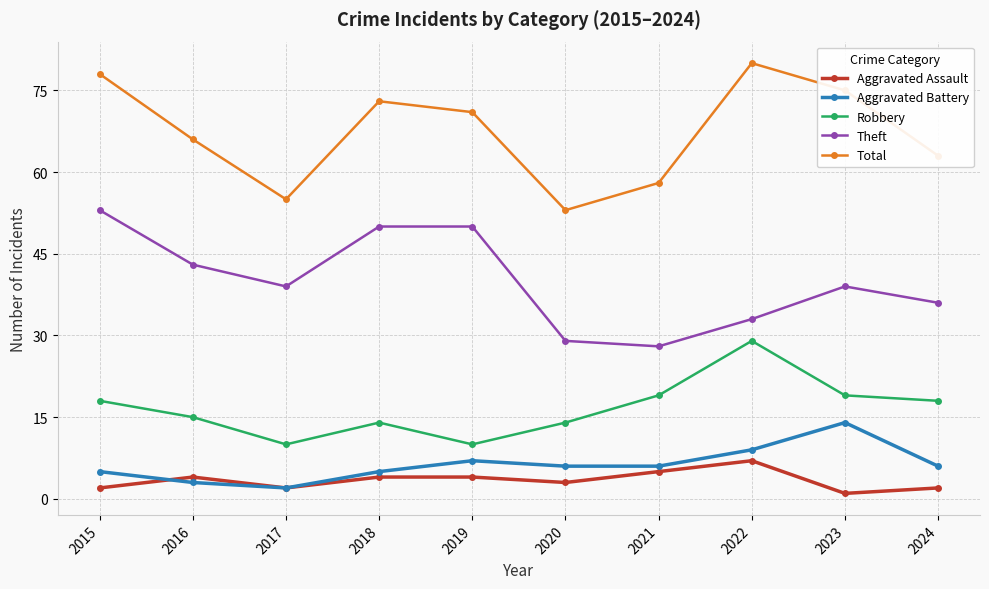

Is it true that Theft equals 60 at 2024?

False